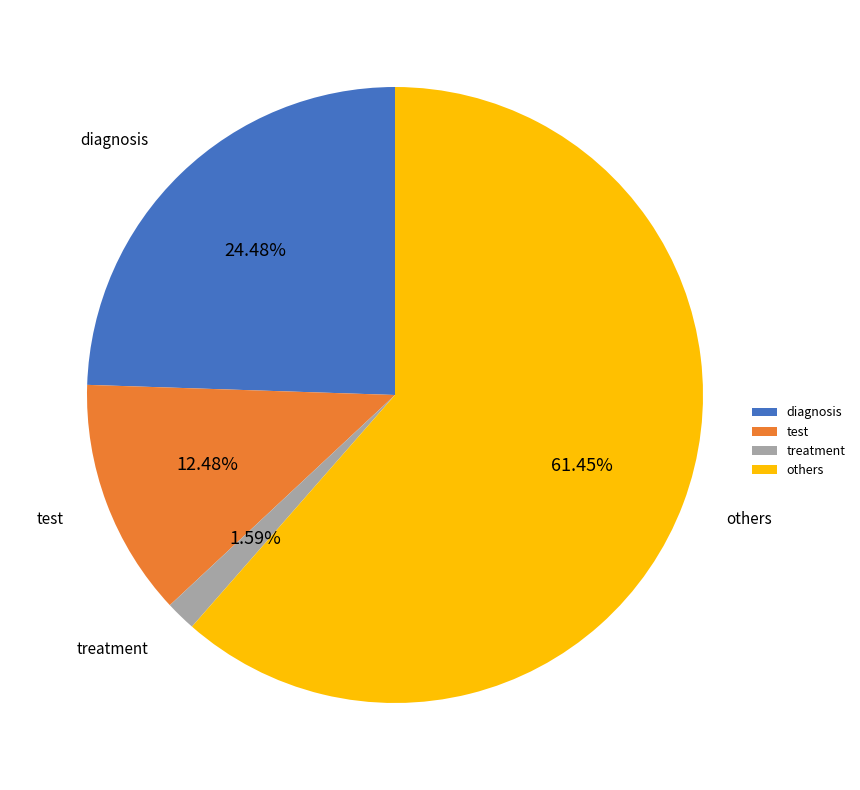

Which category has the smallest portion of the pie?

treatment